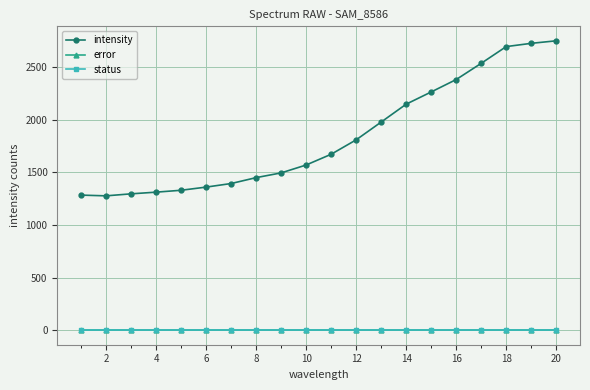

What is the value of the intensity point at the 18th from the left?

2695